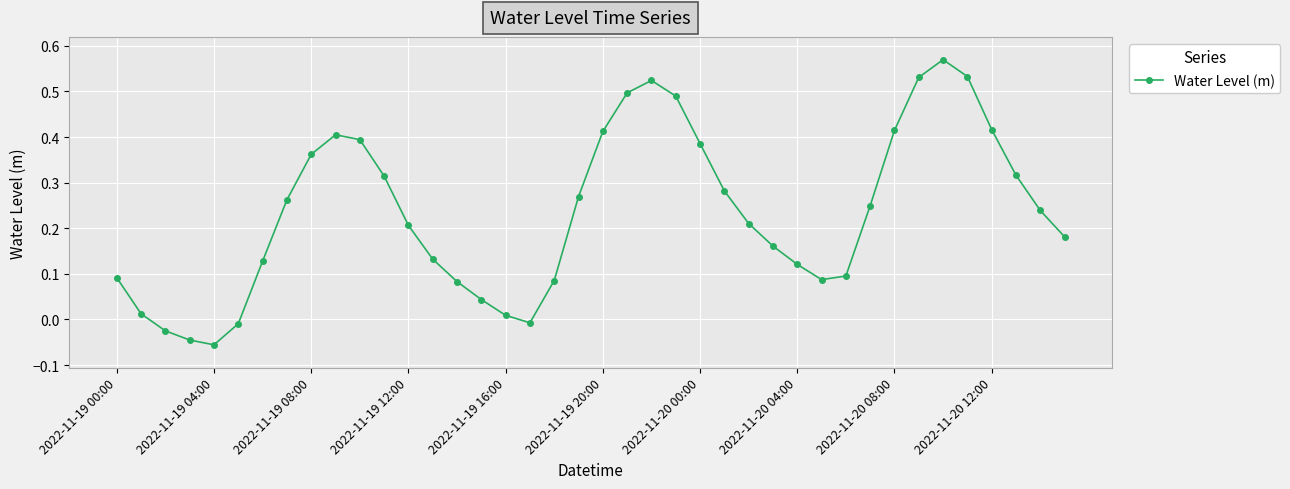

True or false: there are more than 1 points higher than both neighbors.

True